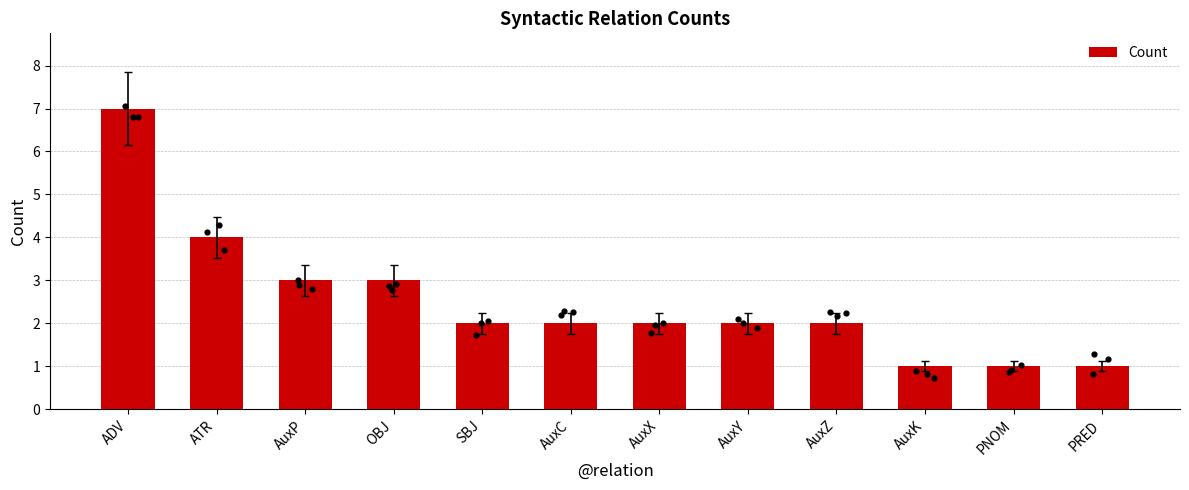

What is the ratio of the value at ADV to the value at OBJ?

2.3